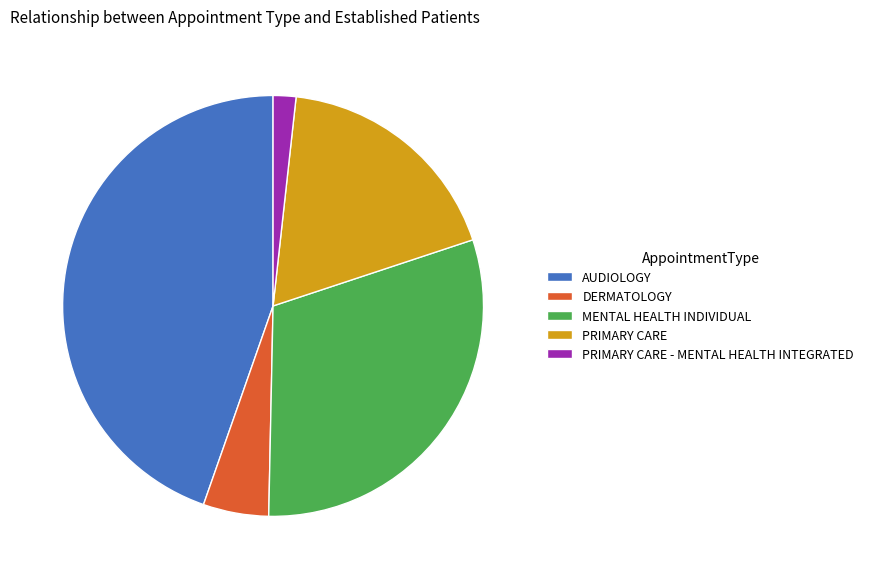

Which category has the smallest portion of the pie?

PRIMARY CARE - MENTAL HEALTH INTEGRATED